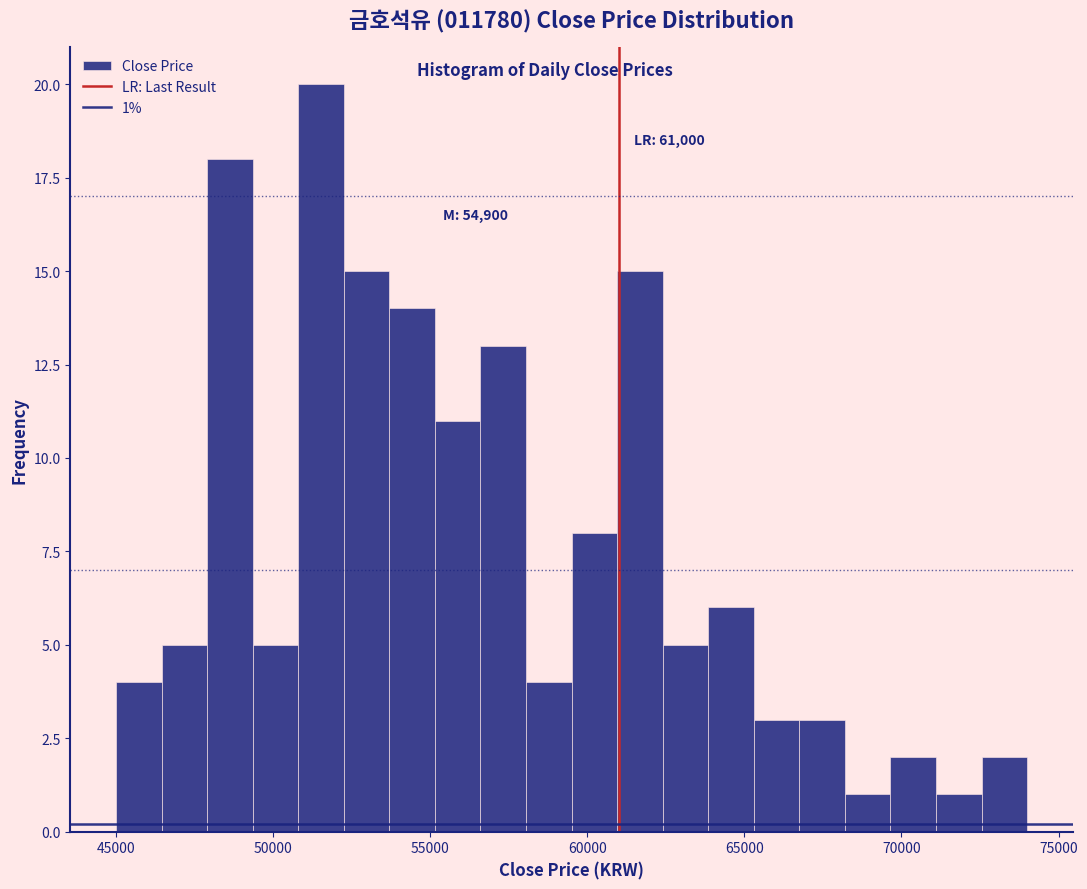

Read against the x-axis, roughly where is the centre of the tallest bar?

51500